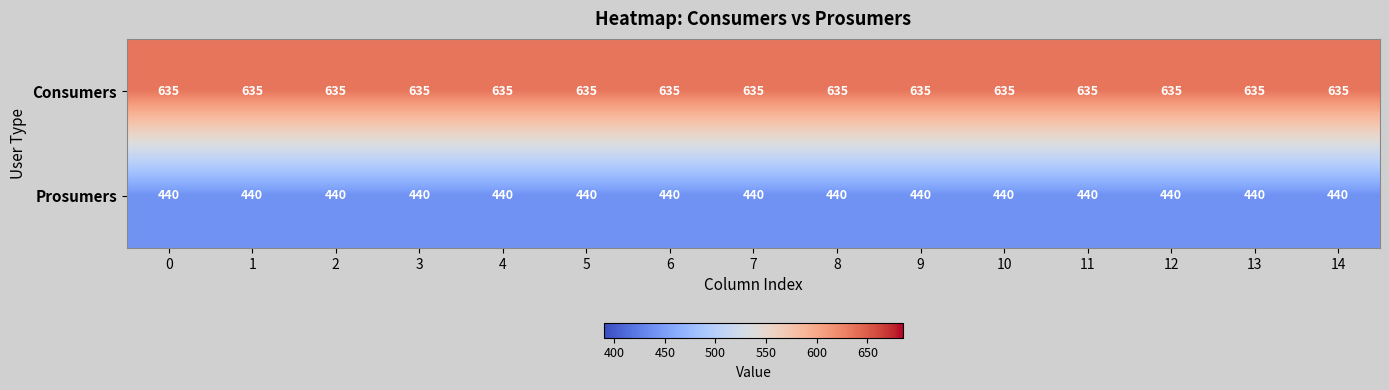

What is the spread (max minus min) of values at 5?

195